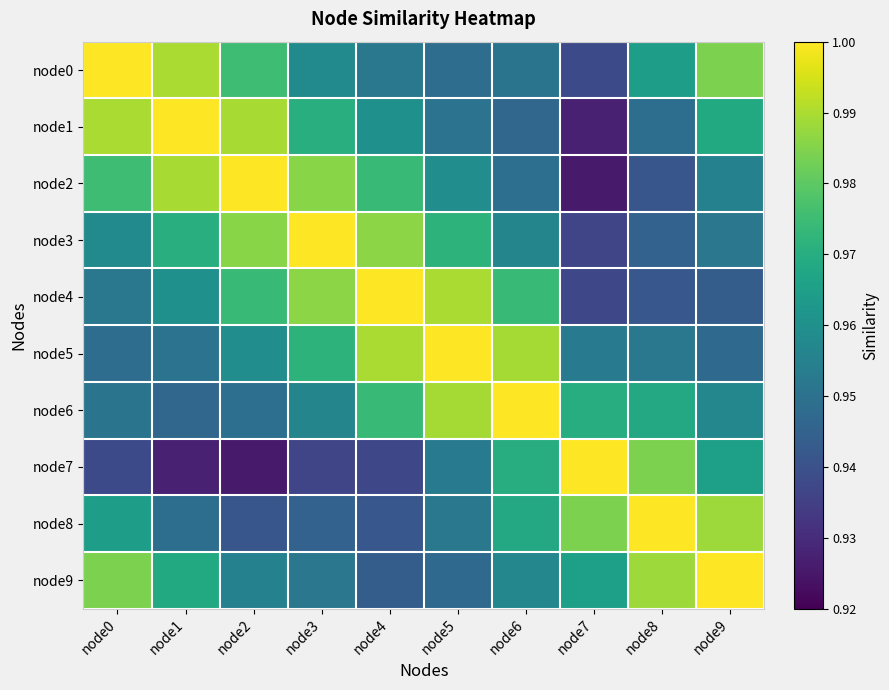

At how many categories does at least one series exceed 0?

10